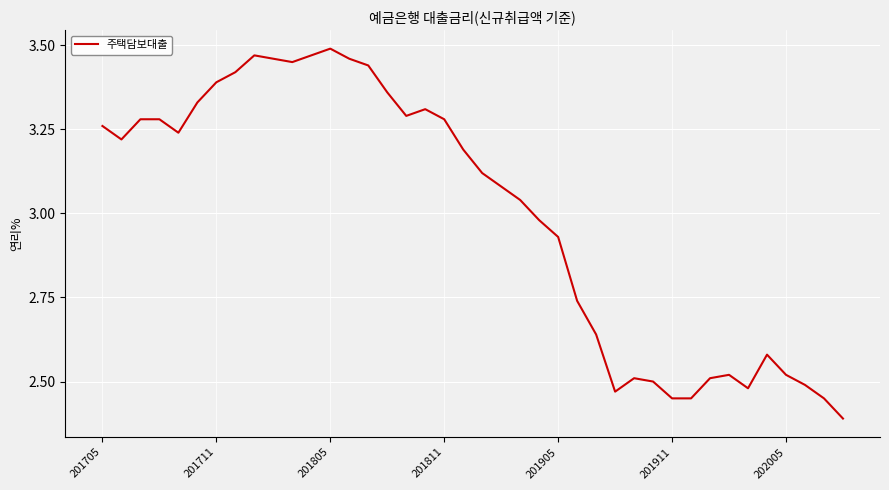

What is the minimum value shown in the chart?

2.4